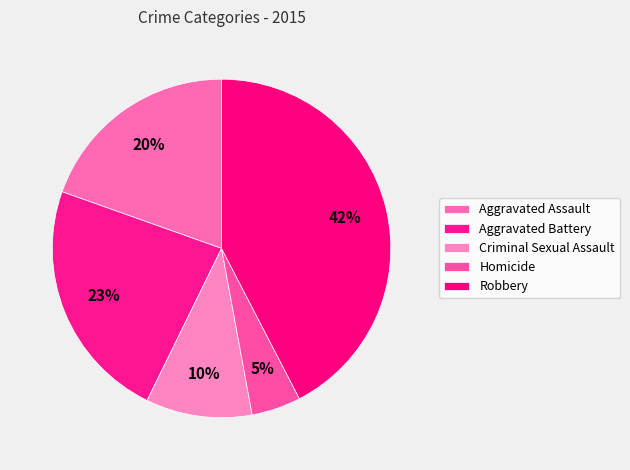

To the nearest percent, what portion does Aggravated Assault represent?

20%